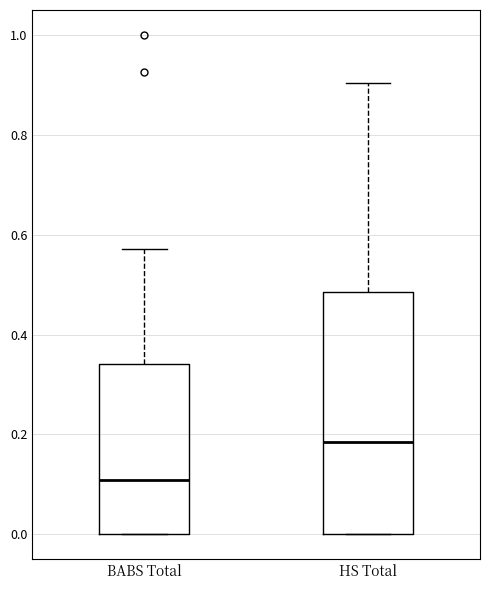

Reading left to right, transcribe this box plot: for each box, give where its median line is, the range the box spans, and where its two whiskers end, as read against the y-axis. The values are not printed on the chart, so give them approximately, as read against the axis.

BABS Total: median 0.10, box 0.00 to 0.34, whiskers 0.00 to 0.58
HS Total: median 0.18, box 0.00 to 0.48, whiskers 0.00 to 0.90